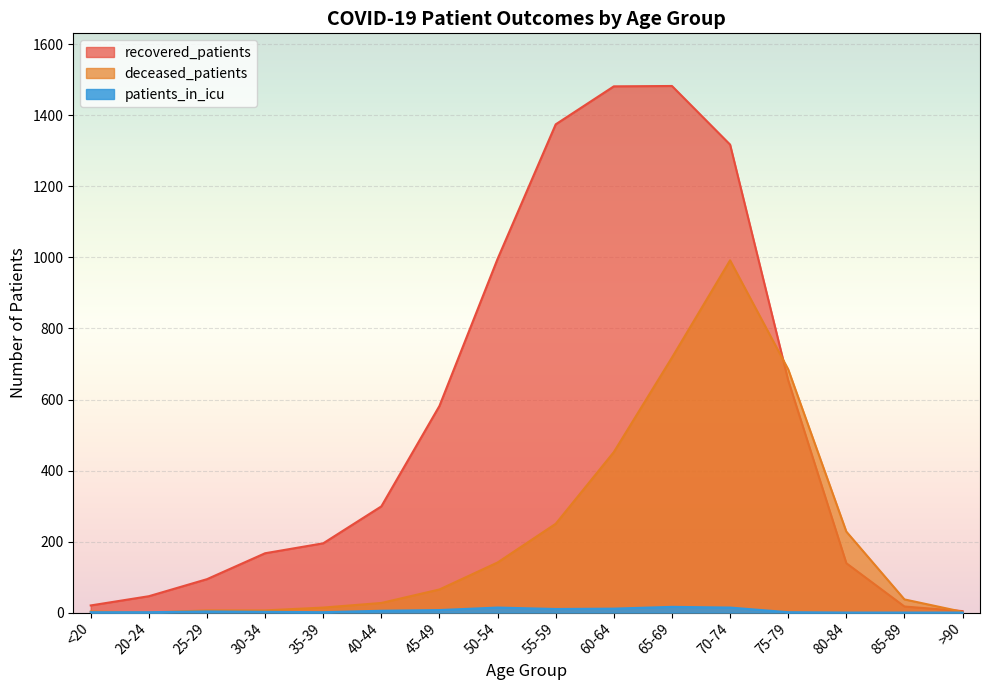

At which category does recovered_patients reach its first local peak?

65-69